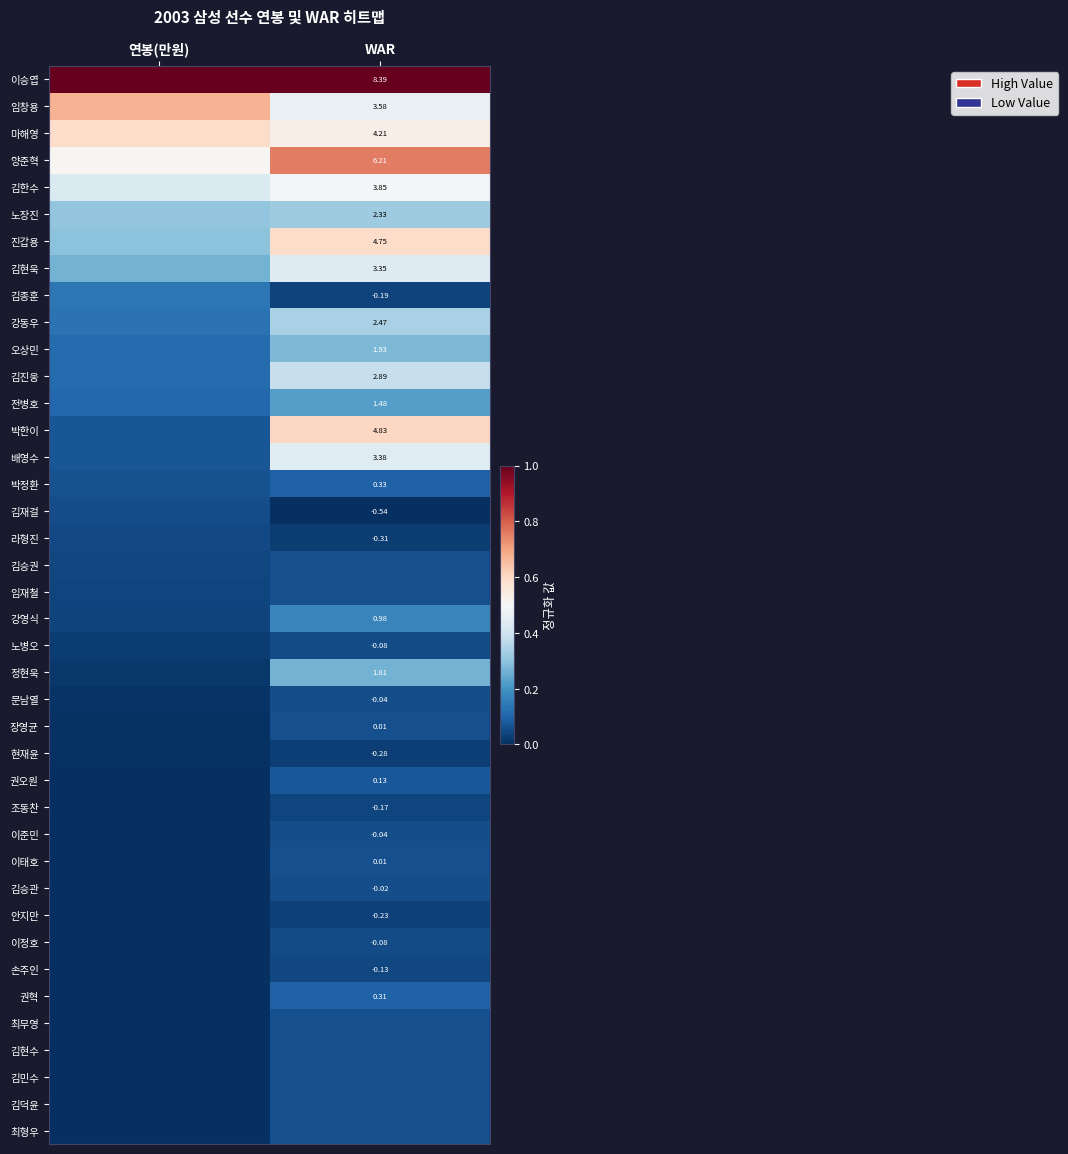

At which category is the sum across all series the highest?

WAR